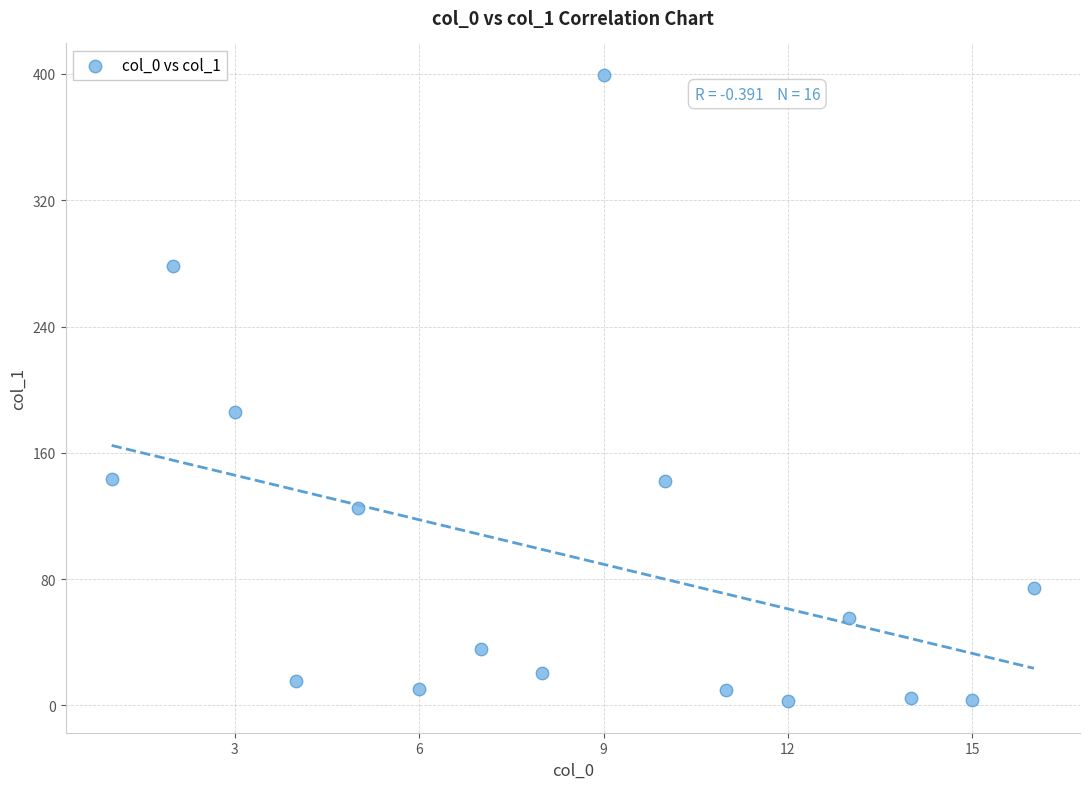

What is the range of Y values (max minus min)?

396.9